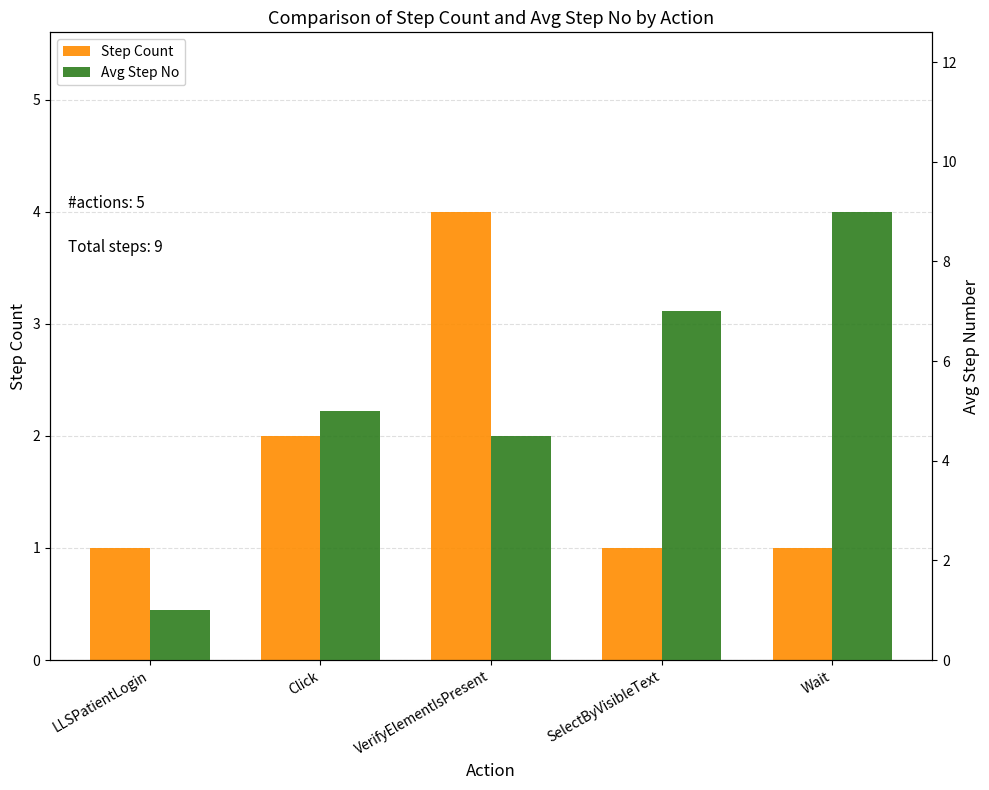

What is the difference between the maximum and minimum values in the Avg Step No series?

8.0